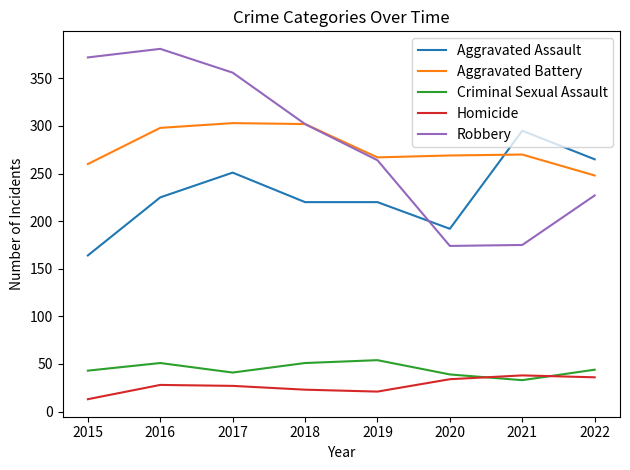

Rank the series at 2016 from highest to lowest value.

Robbery, Aggravated Battery, Aggravated Assault, Criminal Sexual Assault, Homicide